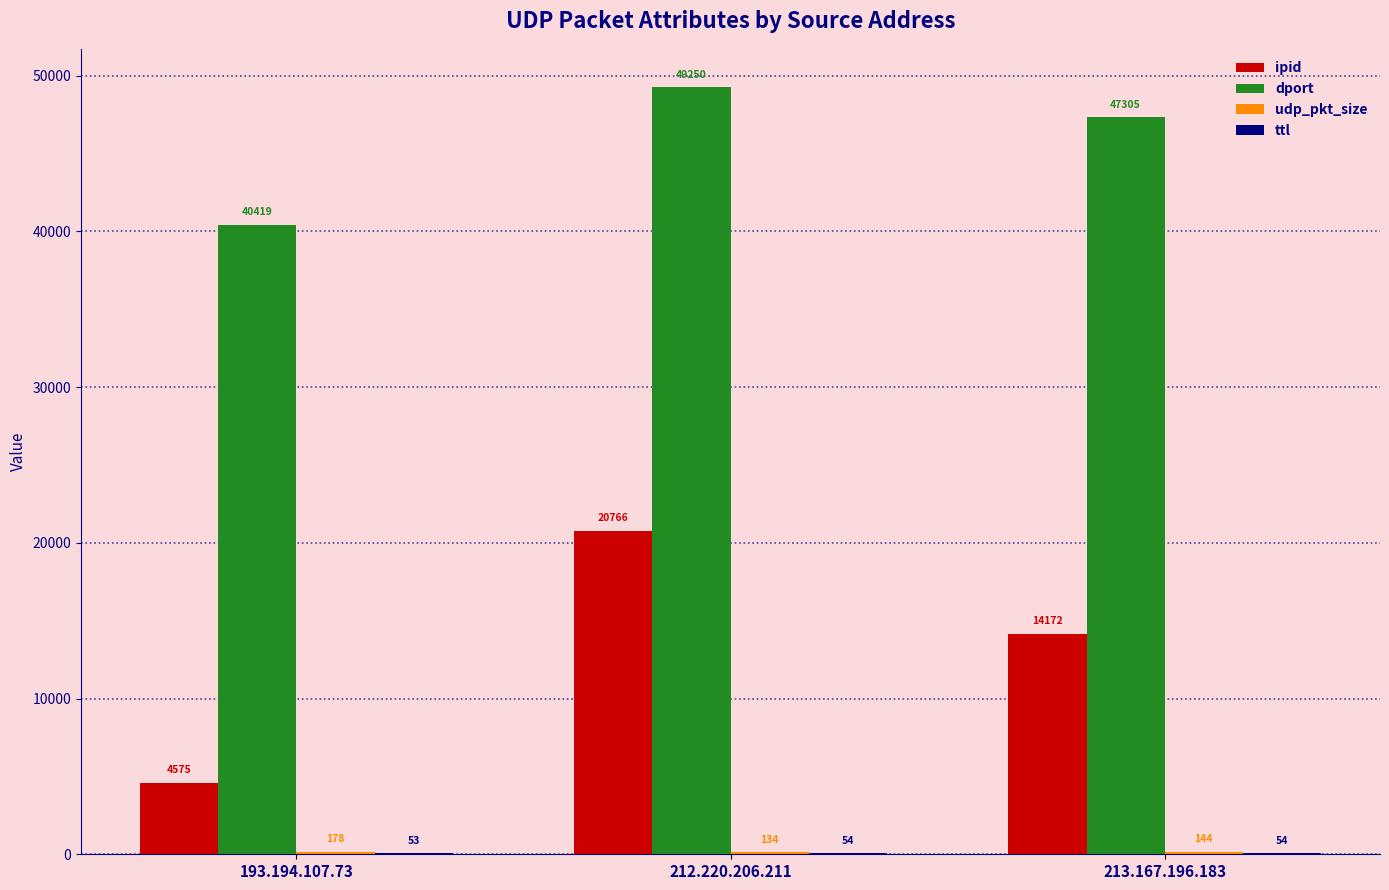

Which series has the largest total across all categories?

dport